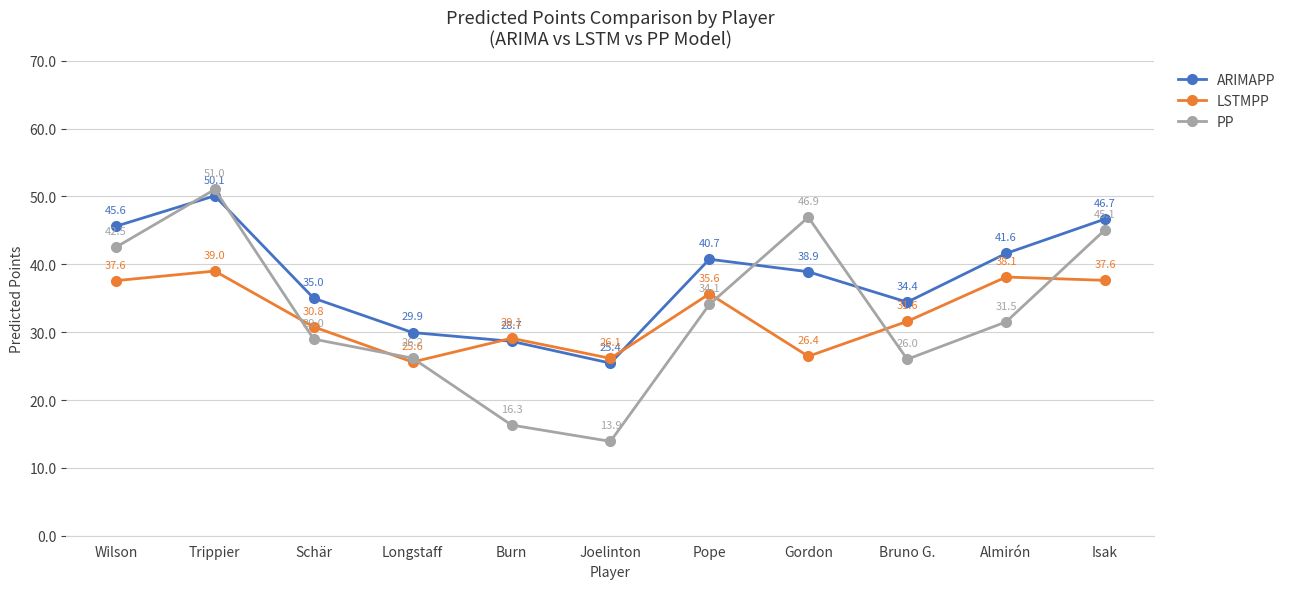

Which series has the widest spread of values?

PP